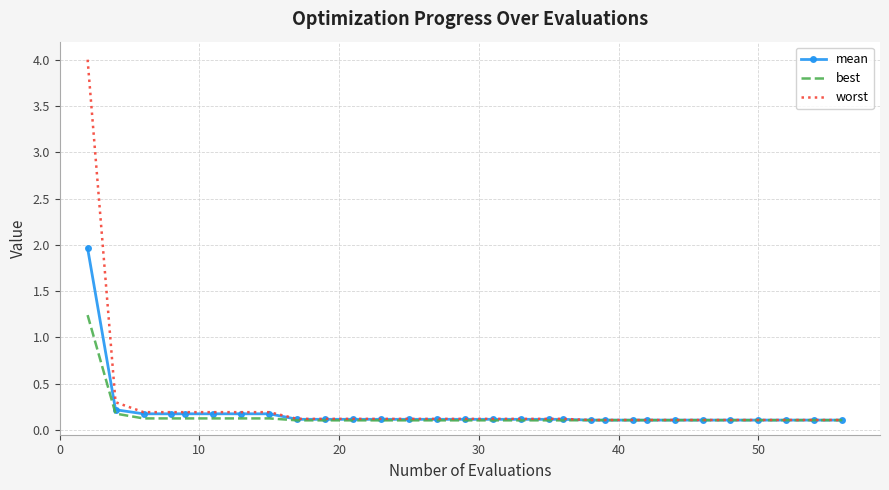

What is the highest value of the best series?

1.2